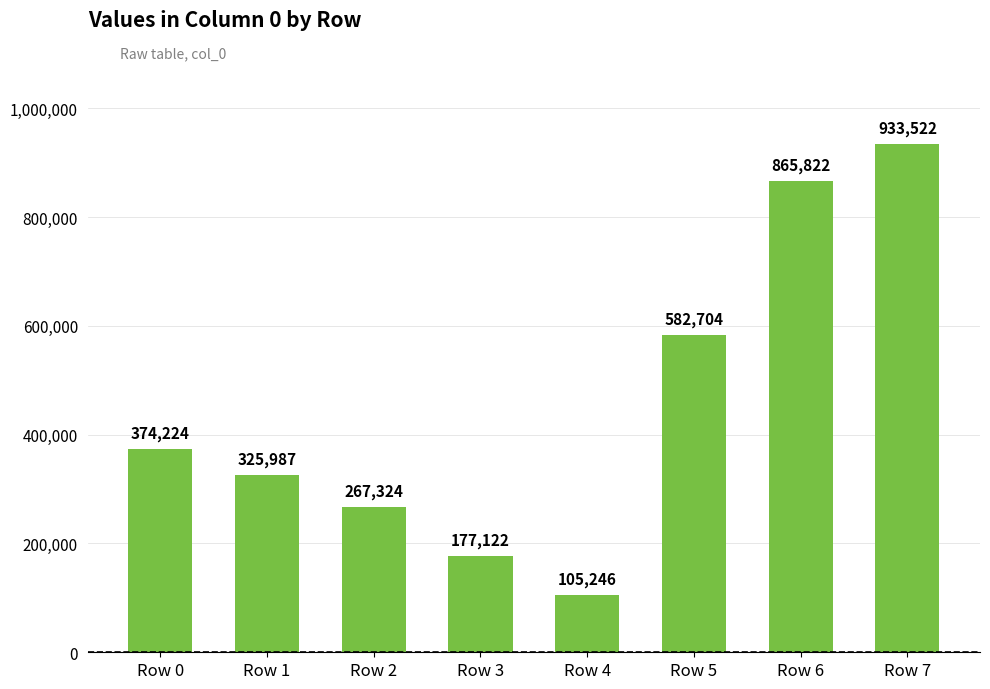

What is the difference between the second highest and second lowest values?

688700